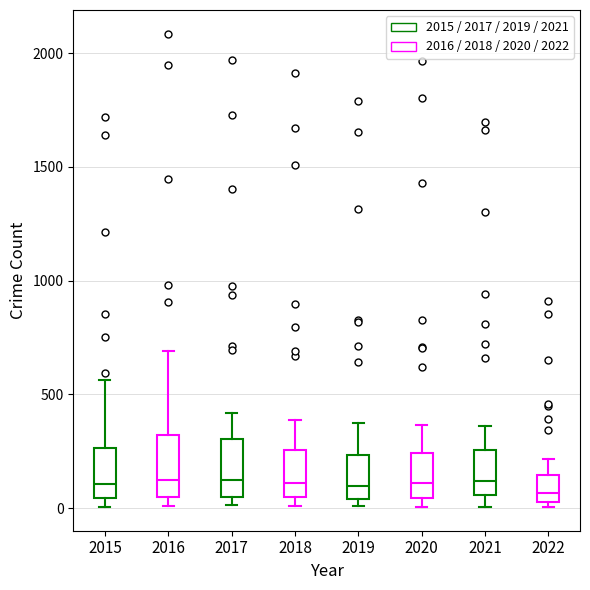

Where is the lower edge of the box at x = 2016 on the y-axis? The values are not printed on the chart, so give them approximately, as read against the axis.

50